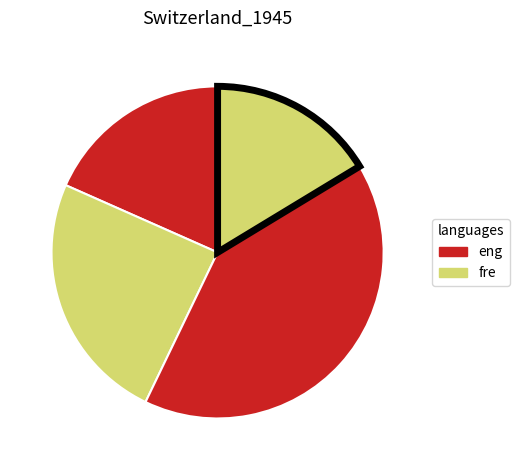

How many segments does this pie chart have?

4